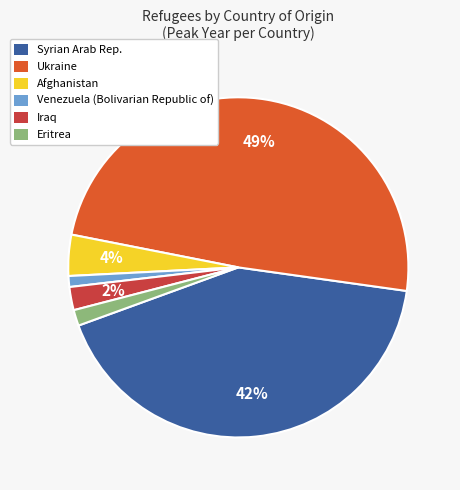

To the nearest percent, what percentage of the pie is Syrian Arab Rep.?

42%